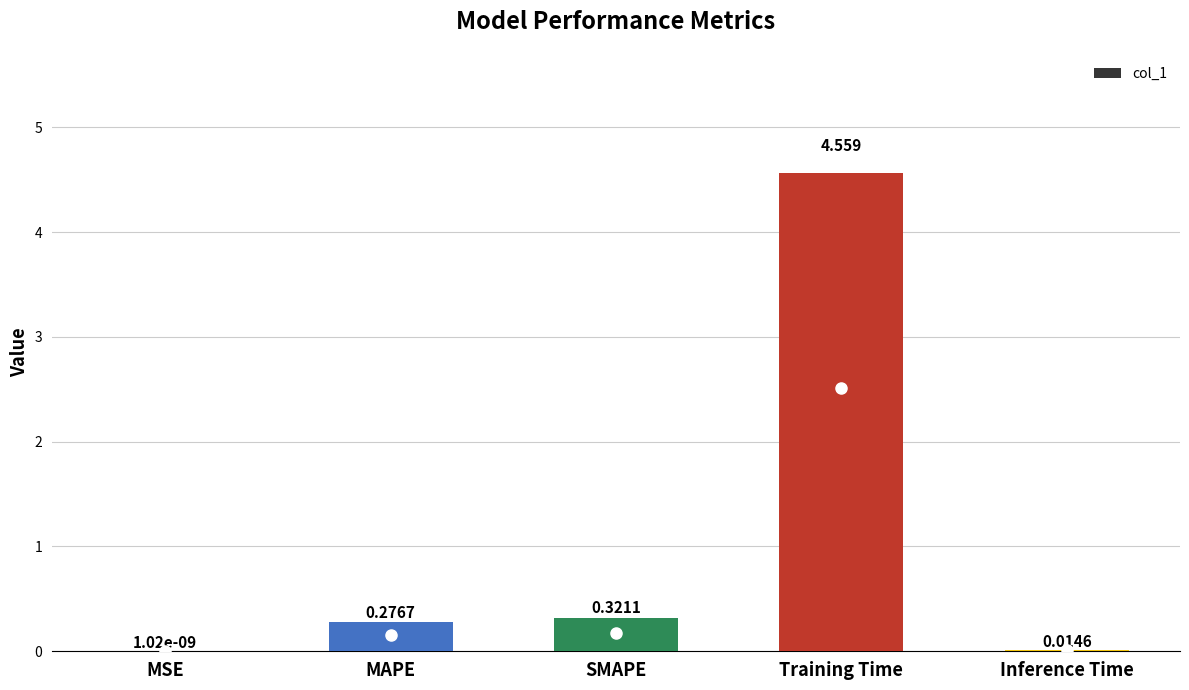

Where is the data nearest to the value 2?

SMAPE